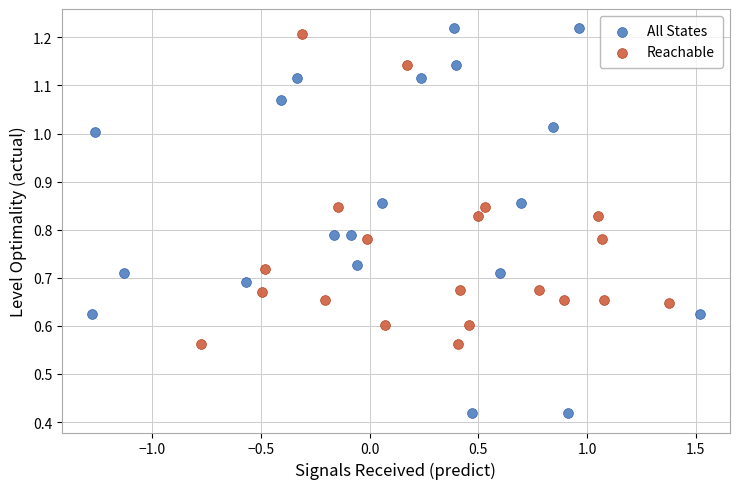

What are all the series names shown in the legend?

All States, Reachable